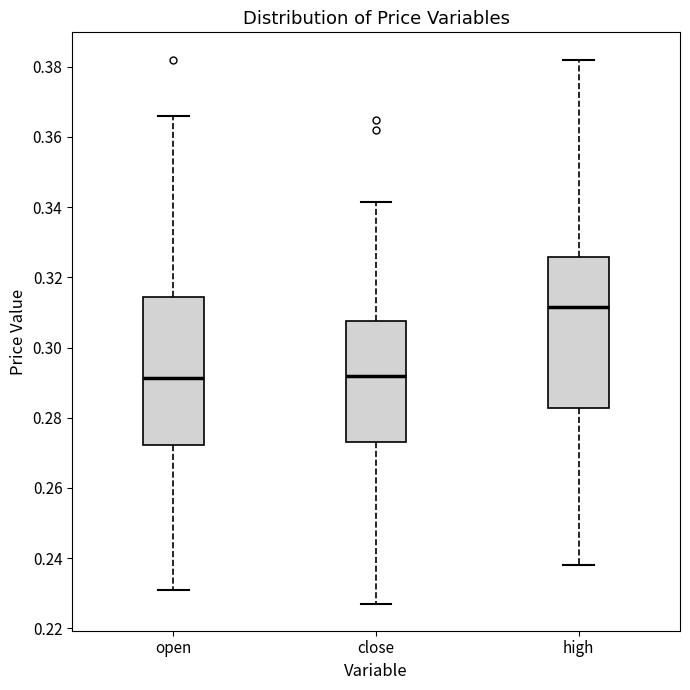

Reading left to right, transcribe this box plot: for each box, give where its median line is, the range the box spans, and where its two whiskers end, as read against the y-axis. The values are not printed on the chart, so give them approximately, as read against the axis.

open: median 0.292, box 0.272 to 0.314, whiskers 0.232 to 0.366
close: median 0.292, box 0.274 to 0.308, whiskers 0.228 to 0.342
high: median 0.312, box 0.282 to 0.326, whiskers 0.238 to 0.382